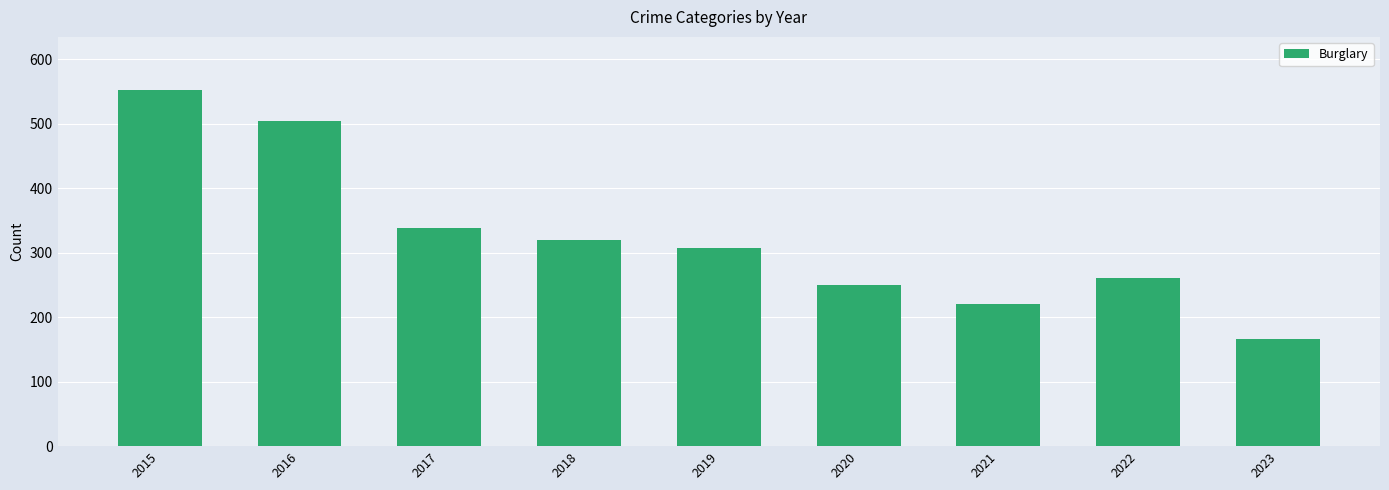

Between 2022 and 2017, which is larger?

2017